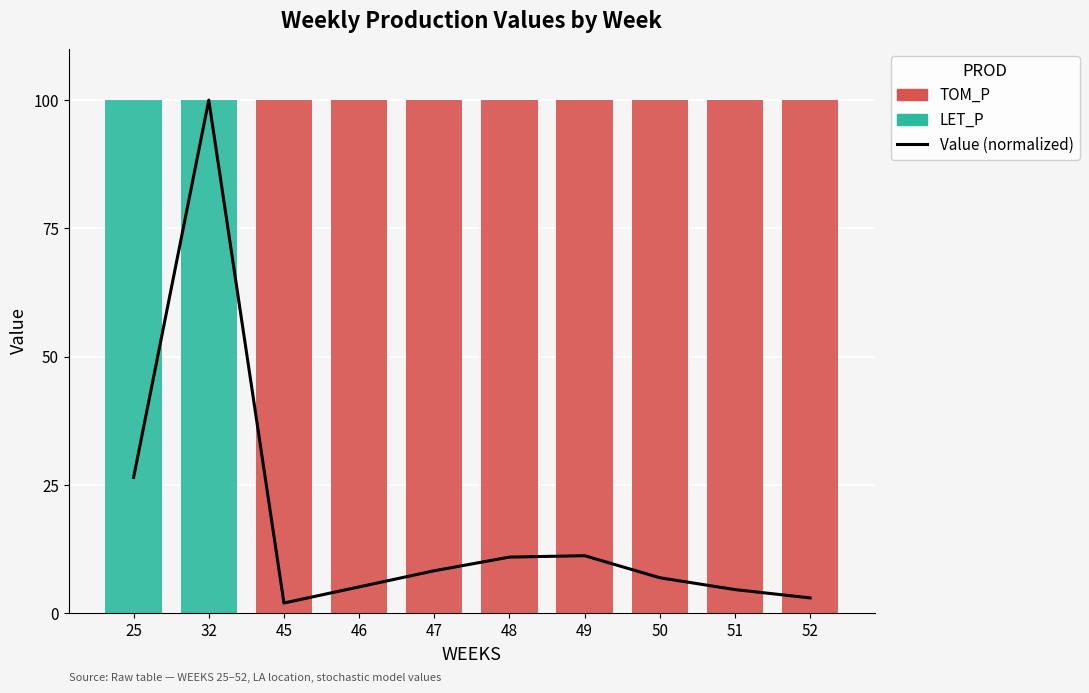

At how many categories does at least one series exceed 20?

10